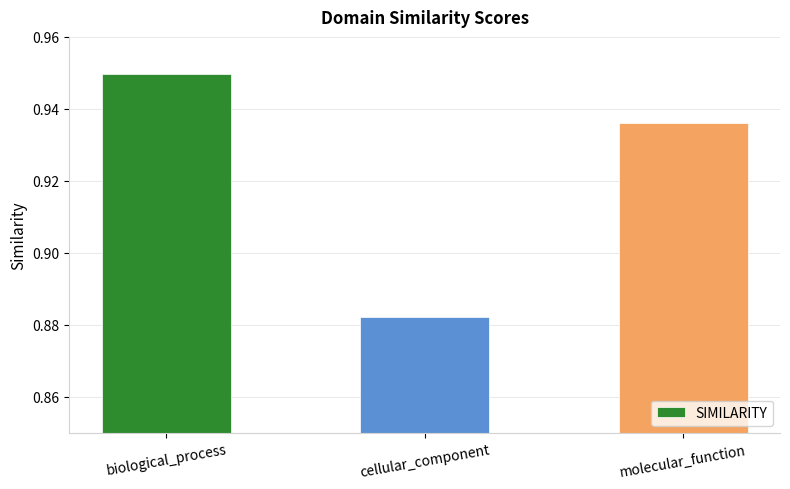

What is the label of the 2nd bar from the left?

cellular_component